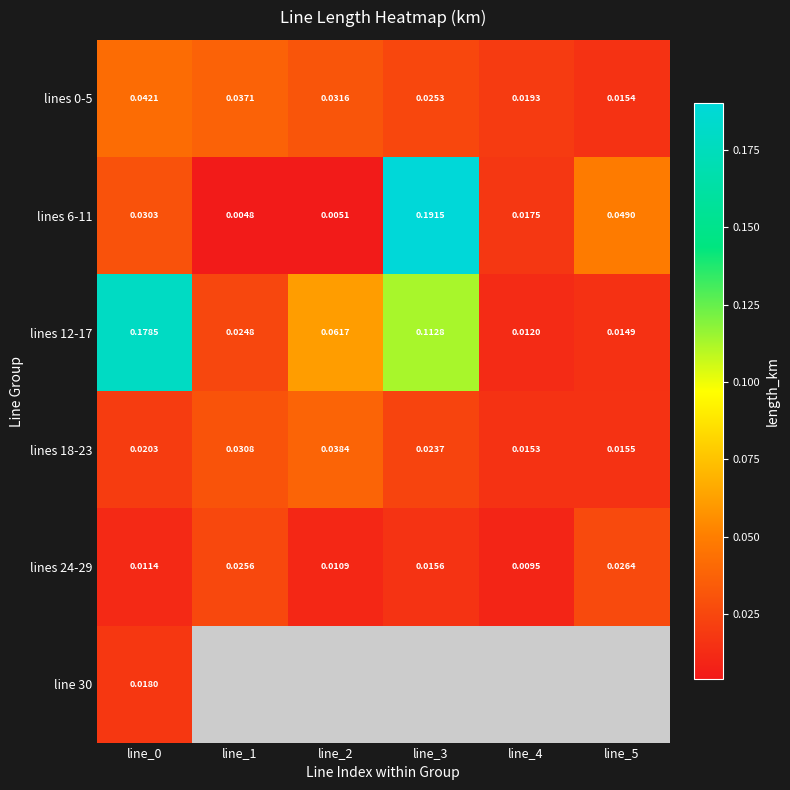

What is the greatest value displayed?

0.2